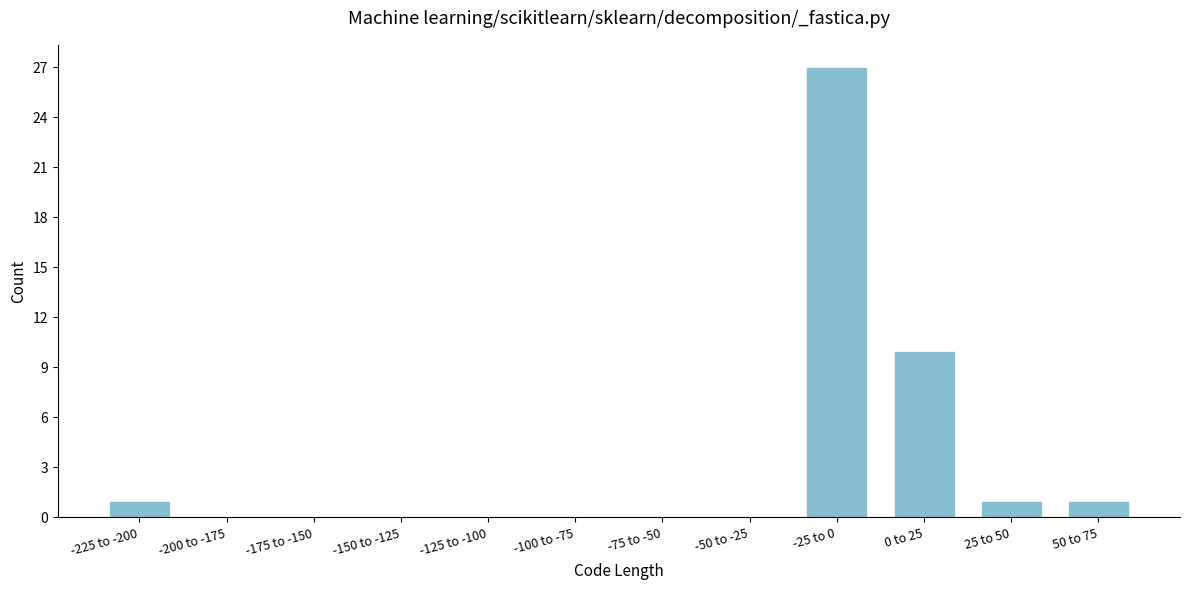

Reading right to left, transcribe all the data shown in this chart.

50 to 75=1	25 to 50=1	0 to 25=10	-25 to 0=27	-50 to -25=0	-75 to -50=0	-100 to -75=0	-125 to -100=0	-150 to -125=0	-175 to -150=0	-200 to -175=0	-225 to -200=1